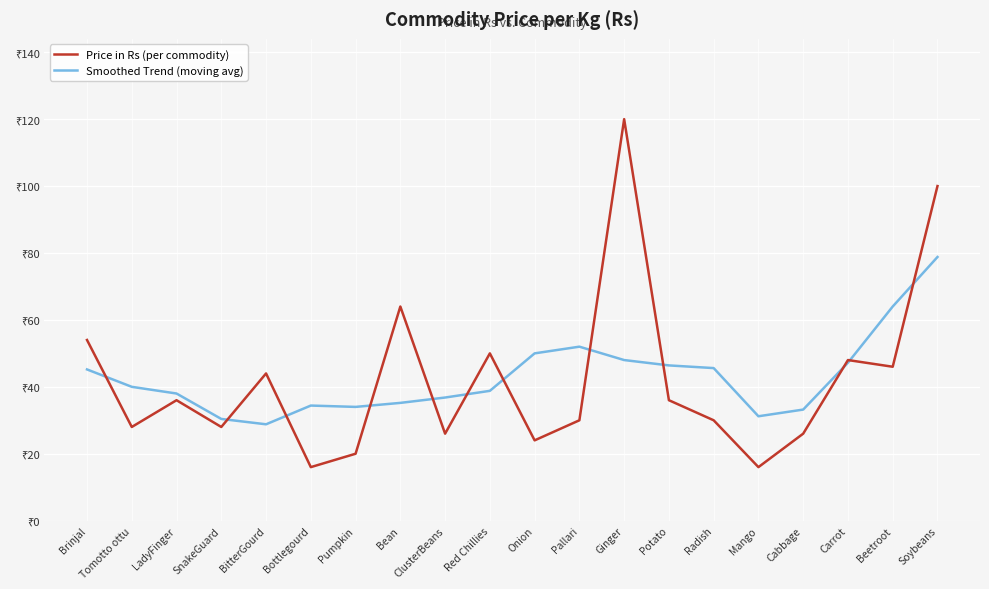

Is this an area chart (filled region under the line)?

No